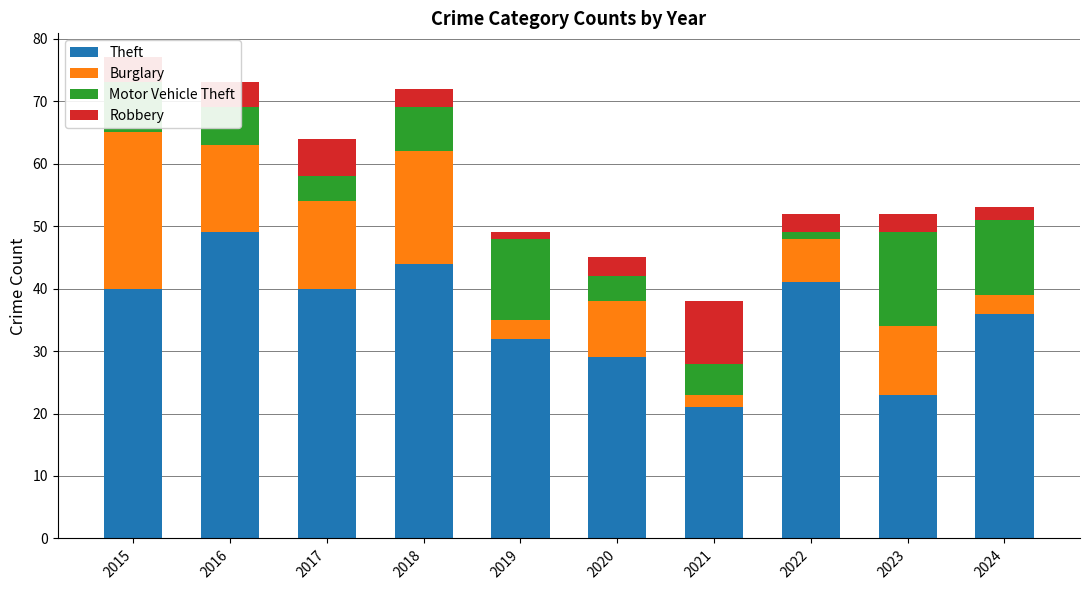

What is the sum of the Theft values at 2018 and 2023?

67